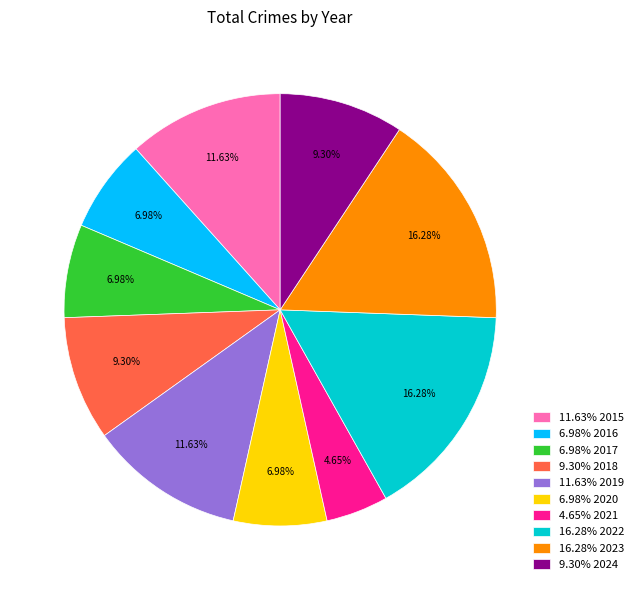

Is the sum of 9.30% 2024 and 16.28% 2023 greater than half?

No